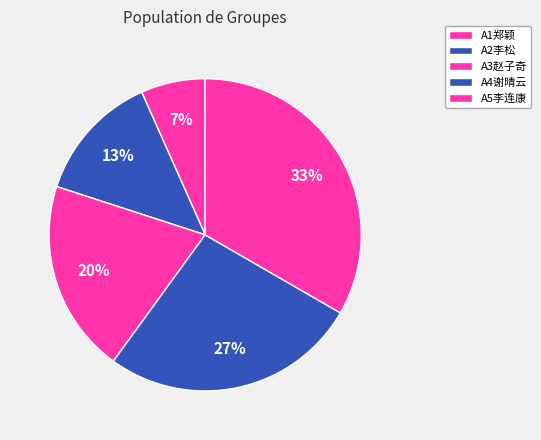

Is it true that A2李松 is 13% of the pie?

True